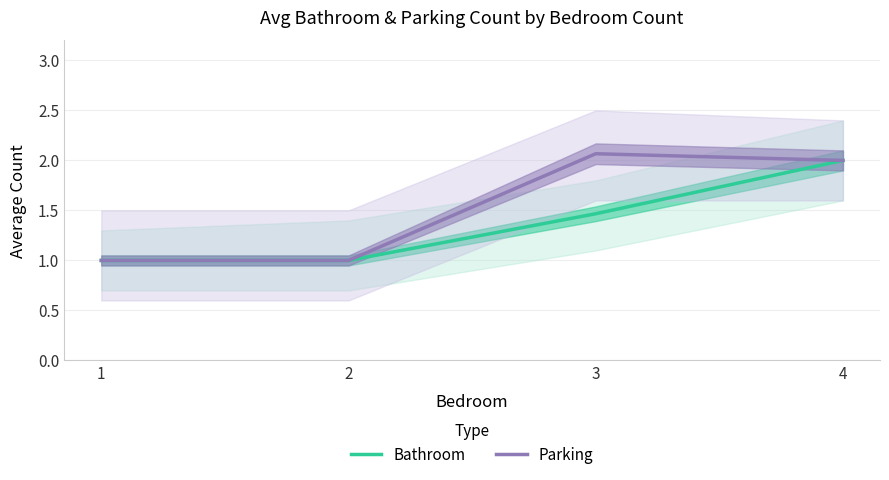

What is the greatest value displayed?

2.1